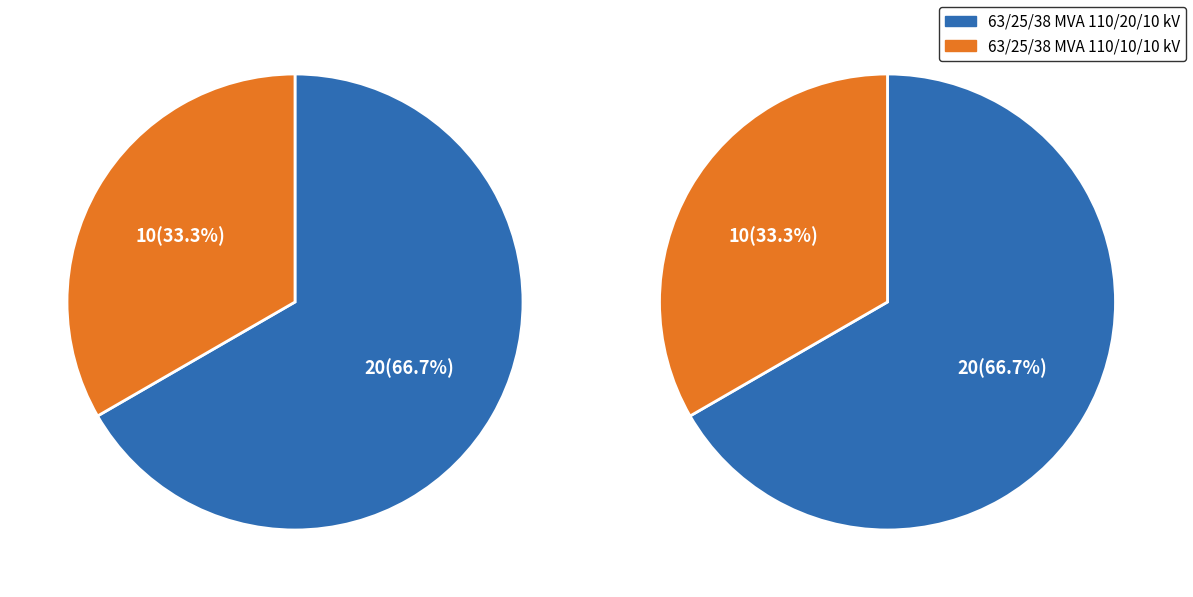

What is the largest slice in the pie chart?

63/25/38 MVA 110/20/10 kV